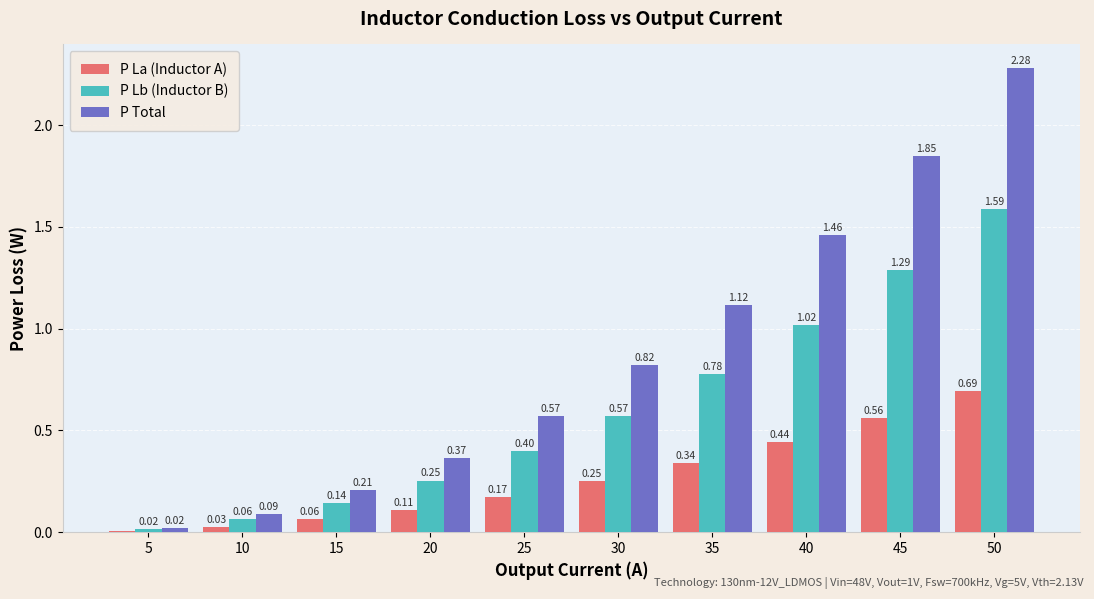

Between 20 and 35, which series saw the biggest shift?

P Total